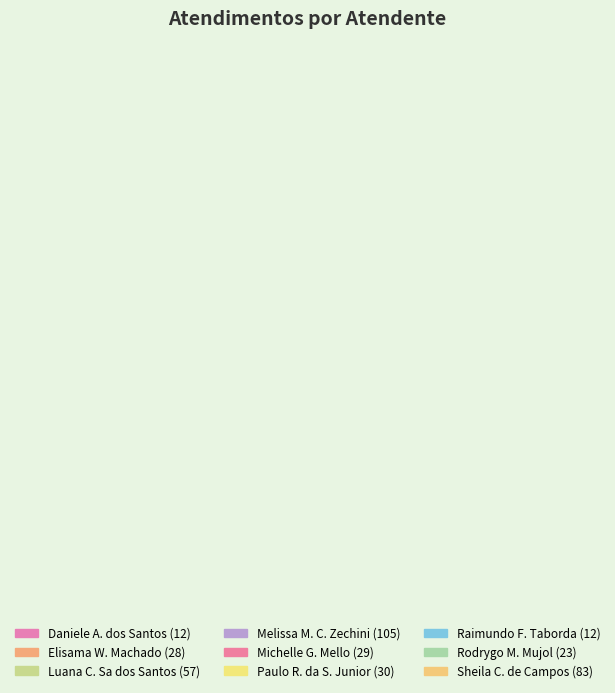

Which slice is the largest?

Melissa Maria Caleffi Zechini